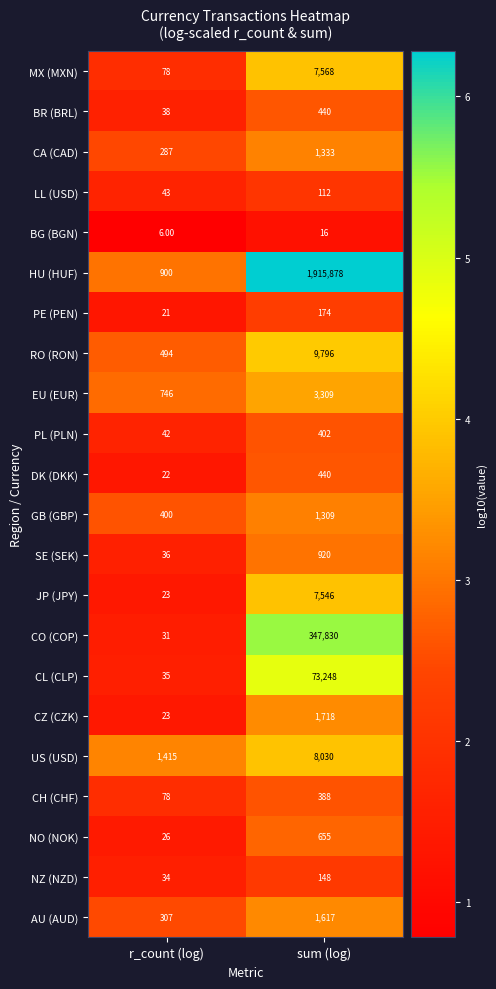

What is the spread (max minus min) of values at sum (log)?

1915862